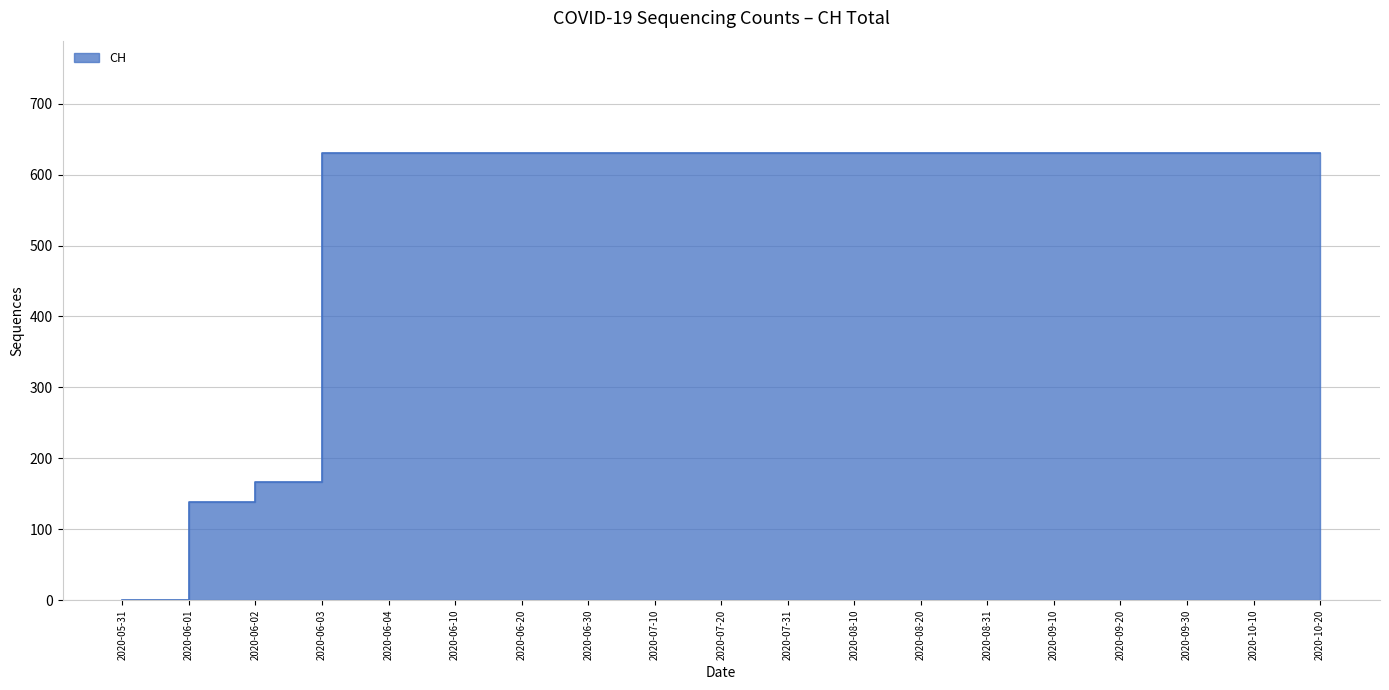

List the labels in order of value, largest first.

2020-06-03, 2020-06-04, 2020-06-10, 2020-06-20, 2020-06-30, 2020-07-10, 2020-07-20, 2020-07-31, 2020-08-10, 2020-08-20, 2020-08-31, 2020-09-10, 2020-09-20, 2020-09-30, 2020-10-10, 2020-10-20, 2020-06-02, 2020-06-01, 2020-05-31